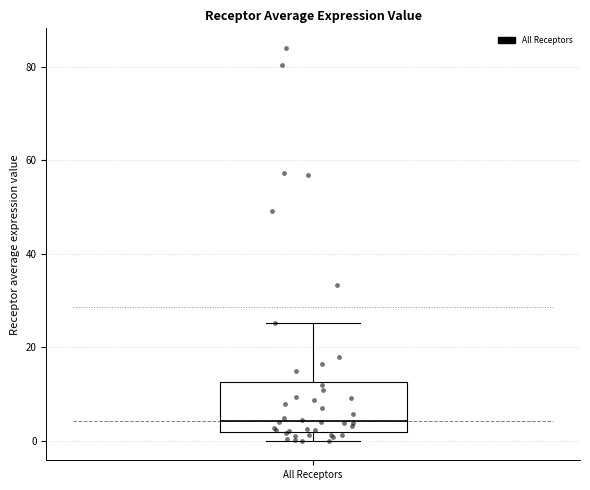

Read this box plot against the y-axis: the position of the median line, the range covered by the box, and the ends of both whiskers. The values are not printed on the chart, so give them approximately, as read against the axis.

median 4, box 2 to 12, whiskers 0 to 26